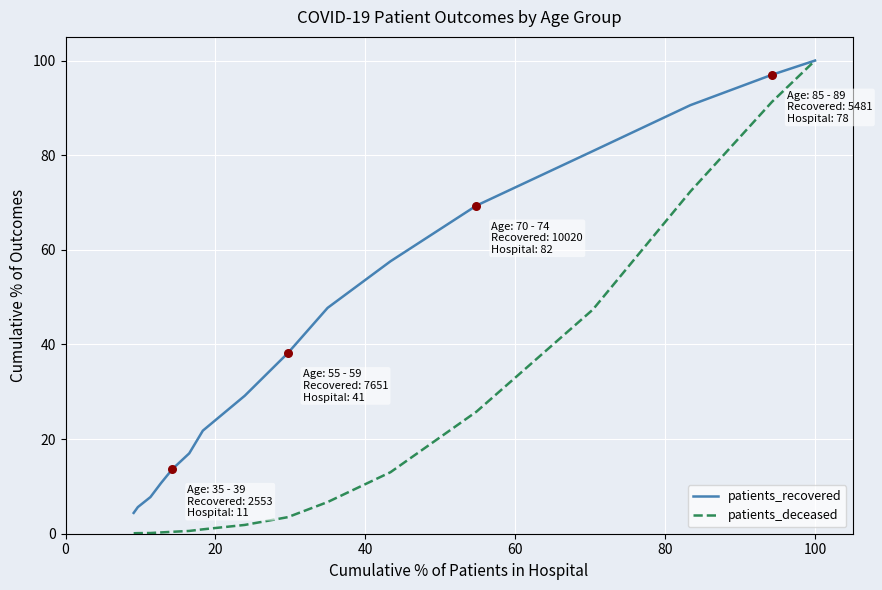

What is the maximum value shown in the chart?

100.0